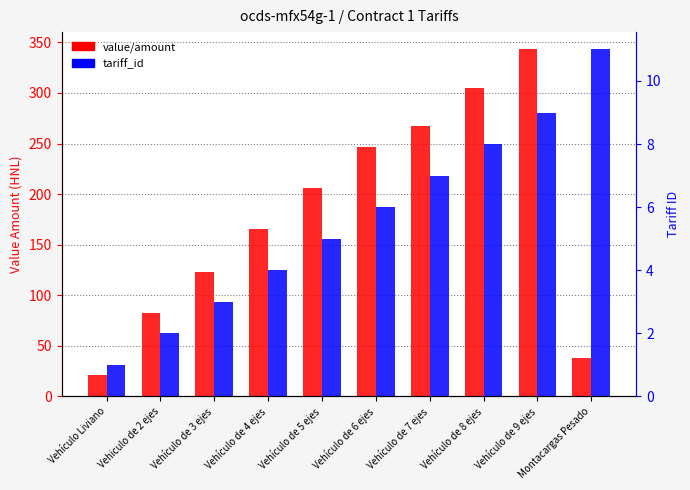

Which series has the widest spread of values?

value/amount